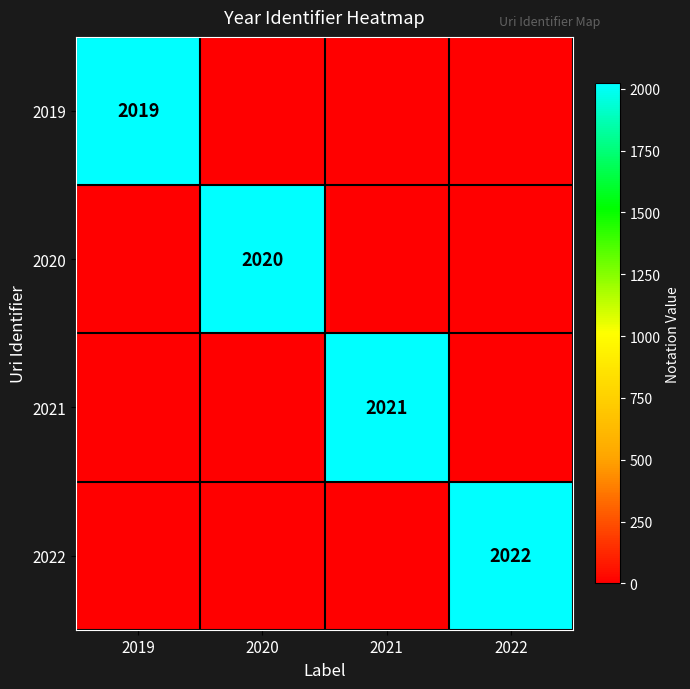

Is it true that 2019 equals 1305 at 2019?

False